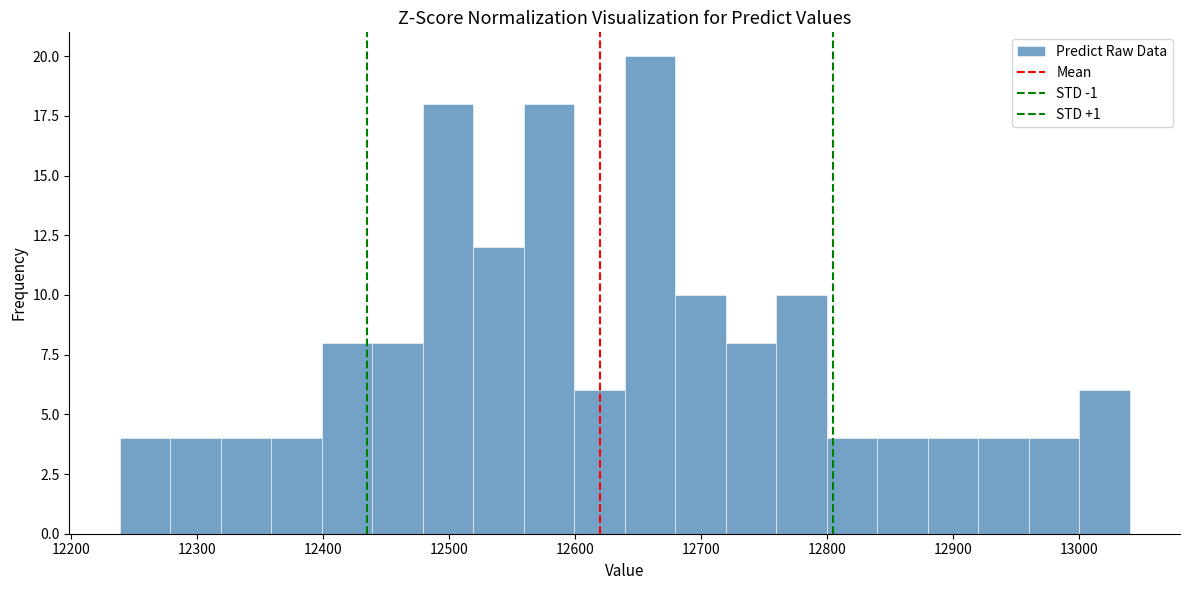

Reading left to right, transcribe this chart: for each bar, give the range it covers on the x-axis and its height. Neither the bar edges nor the heights are printed on the chart, so give them approximately, as read against the axes.

12240 to 12280: 4
12280 to 12320: 4
12320 to 12360: 4
12360 to 12400: 4
12400 to 12440: 8
12440 to 12480: 8
12480 to 12520: 18
12520 to 12560: 12
12560 to 12600: 18
12600 to 12640: 6
12640 to 12680: 20
12680 to 12720: 10
12720 to 12760: 8
12760 to 12800: 10
12800 to 12840: 4
12840 to 12880: 4
12880 to 12920: 4
12920 to 12960: 4
12960 to 13000: 4
13000 to 13040: 6